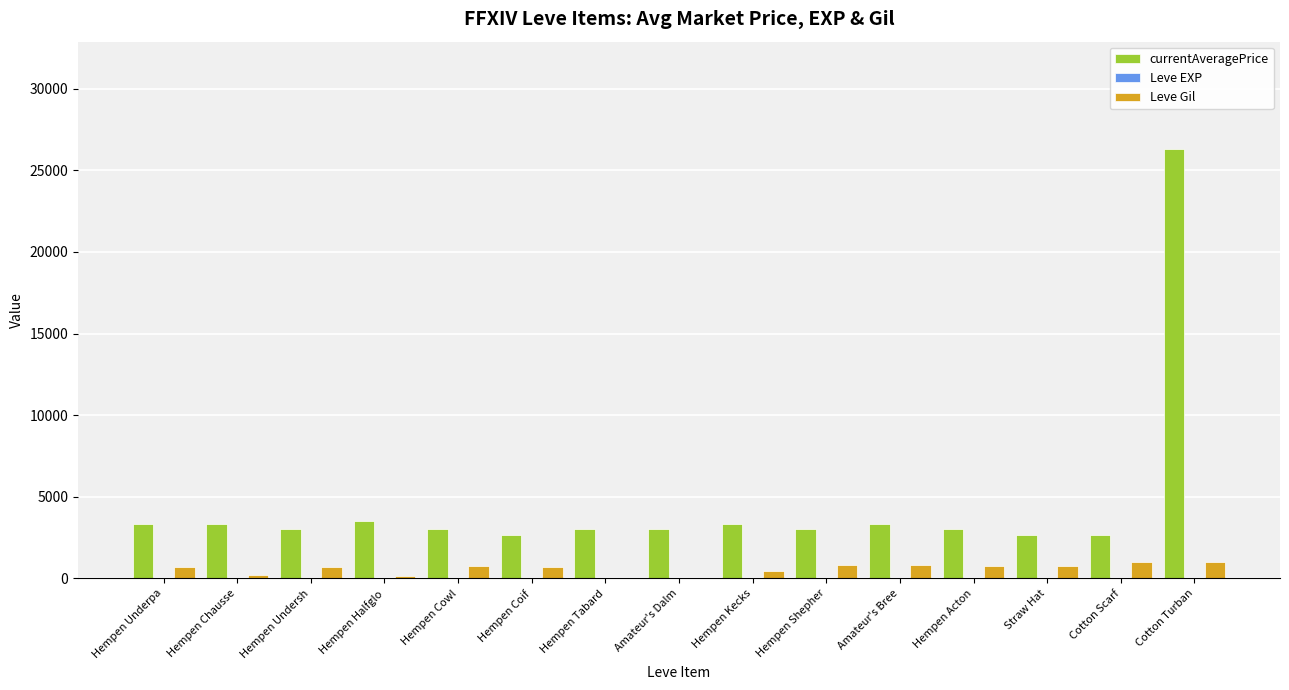

What is the sum of all Leve Gil values?

8880